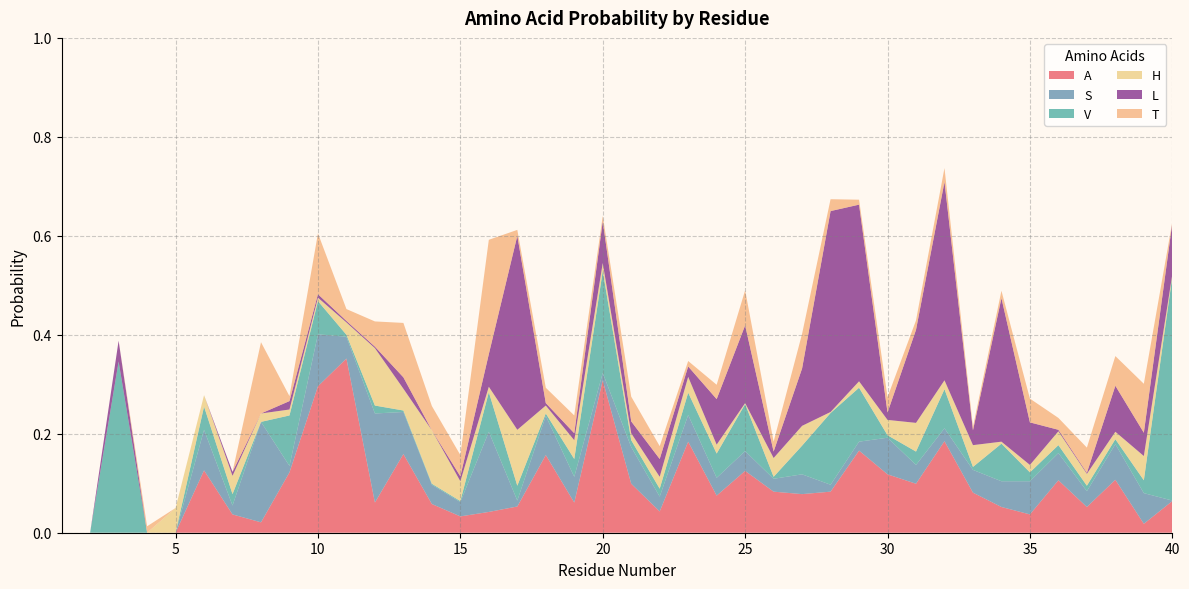

Reading left to right, what are all the values shown in this chart?

A: 1=0.0	2=0.0	3=0.0	4=0.0	5=0.0	6=0.1	7=0.0	8=0.0	9=0.1	10=0.3	11=0.4	12=0.1	13=0.2	14=0.1	15=0.0	16=0.0	17=0.1	18=0.2	19=0.1	20=0.3	21=0.1	22=0.0	23=0.2	24=0.1	25=0.1	26=0.1	27=0.1	28=0.1	29=0.2	30=0.1	31=0.1	32=0.2	33=0.1	34=0.1	35=0.0	36=0.1	37=0.1	38=0.1	39=0.0	40=0.1
S: 1=0.0	2=0.0	3=0.0	4=0.0	5=0.0	6=0.1	7=0.0	8=0.2	9=0.0	10=0.1	11=0.0	12=0.2	13=0.1	14=0.0	15=0.0	16=0.2	17=0.0	18=0.1	19=0.1	20=0.0	21=0.1	22=0.0	23=0.1	24=0.0	25=0.0	26=0.0	27=0.0	28=0.0	29=0.0	30=0.1	31=0.0	32=0.0	33=0.0	34=0.1	35=0.1	36=0.1	37=0.0	38=0.1	39=0.1	40=0.0
V: 1=0.0	2=0.0	3=0.3	4=0.0	5=0.0	6=0.0	7=0.0	8=0.0	9=0.1	10=0.1	11=0.0	12=0.0	13=0.0	14=0.0	15=0.0	16=0.1	17=0.0	18=0.0	19=0.0	20=0.2	21=0.0	22=0.0	23=0.0	24=0.0	25=0.1	26=0.0	27=0.1	28=0.1	29=0.1	30=0.0	31=0.0	32=0.1	33=0.0	34=0.1	35=0.0	36=0.0	37=0.0	38=0.0	39=0.0	40=0.5
H: 1=0.0	2=0.0	3=0.0	4=0.0	5=0.1	6=0.0	7=0.0	8=0.0	9=0.0	10=0.0	11=0.0	12=0.1	13=0.0	14=0.1	15=0.0	16=0.0	17=0.1	18=0.0	19=0.0	20=0.0	21=0.0	22=0.0	23=0.0	24=0.0	25=0.0	26=0.0	27=0.0	28=0.0	29=0.0	30=0.0	31=0.1	32=0.0	33=0.0	34=0.0	35=0.0	36=0.0	37=0.0	38=0.0	39=0.0	40=0.0
L: 1=0.0	2=0.0	3=0.0	4=0.0	5=0.0	6=0.0	7=0.0	8=0.0	9=0.0	10=0.0	11=0.0	12=0.0	13=0.0	14=0.0	15=0.0	16=0.1	17=0.4	18=0.0	19=0.0	20=0.1	21=0.0	22=0.0	23=0.0	24=0.1	25=0.2	26=0.0	27=0.1	28=0.4	29=0.4	30=0.0	31=0.2	32=0.4	33=0.0	34=0.3	35=0.1	36=0.0	37=0.0	38=0.1	39=0.0	40=0.1
T: 1=0.0	2=0.0	3=0.0	4=0.0	5=0.0	6=0.0	7=0.0	8=0.1	9=0.0	10=0.1	11=0.0	12=0.1	13=0.1	14=0.0	15=0.0	16=0.2	17=0.0	18=0.0	19=0.0	20=0.0	21=0.1	22=0.0	23=0.0	24=0.0	25=0.1	26=0.0	27=0.1	28=0.0	29=0.0	30=0.0	31=0.0	32=0.0	33=0.0	34=0.0	35=0.0	36=0.0	37=0.1	38=0.1	39=0.1	40=0.0